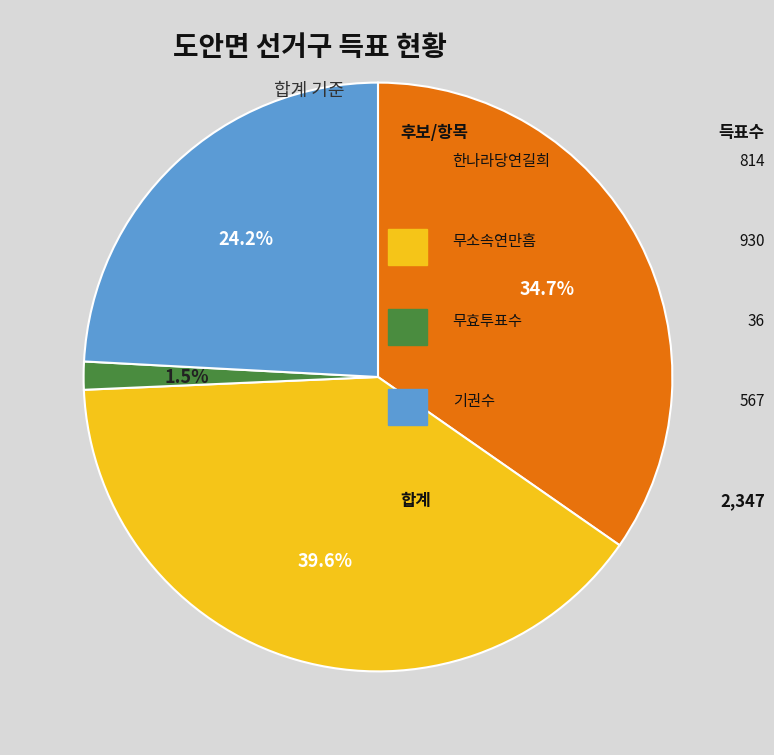

Is there any slice that represents more than half of the pie?

No